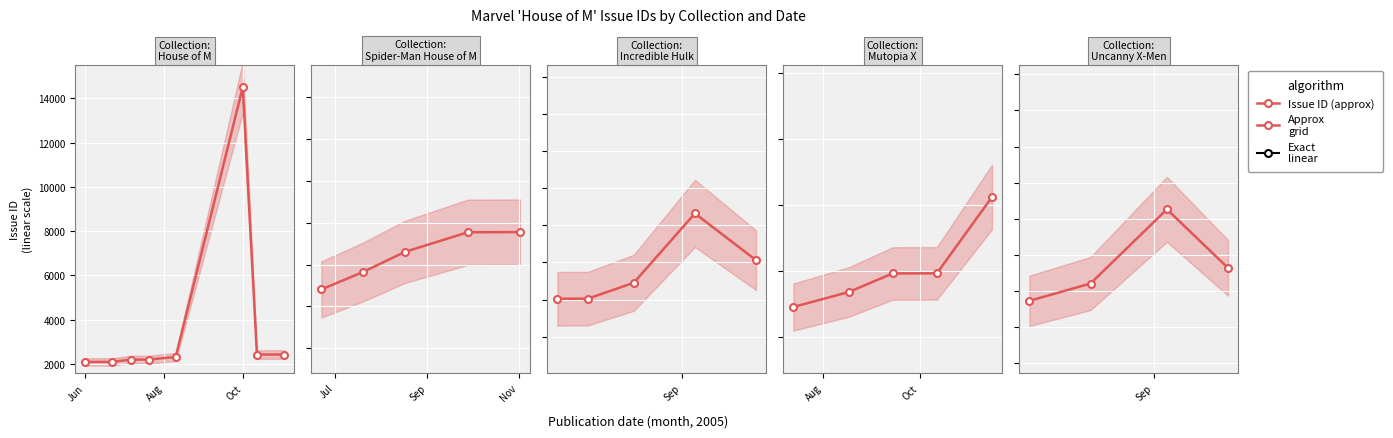

Which label corresponds to the largest value in the chart?

Oct